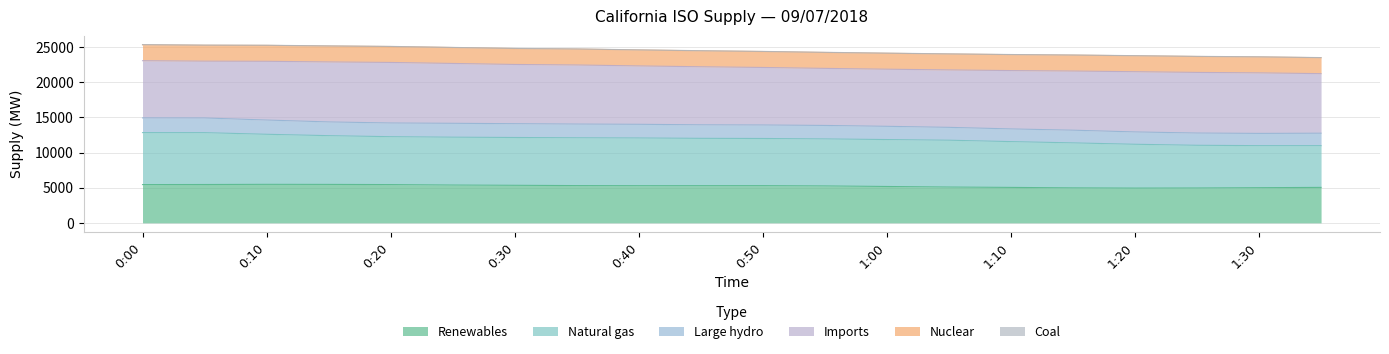

True or false: Renewables has a value of 7997 at 1:20.

False